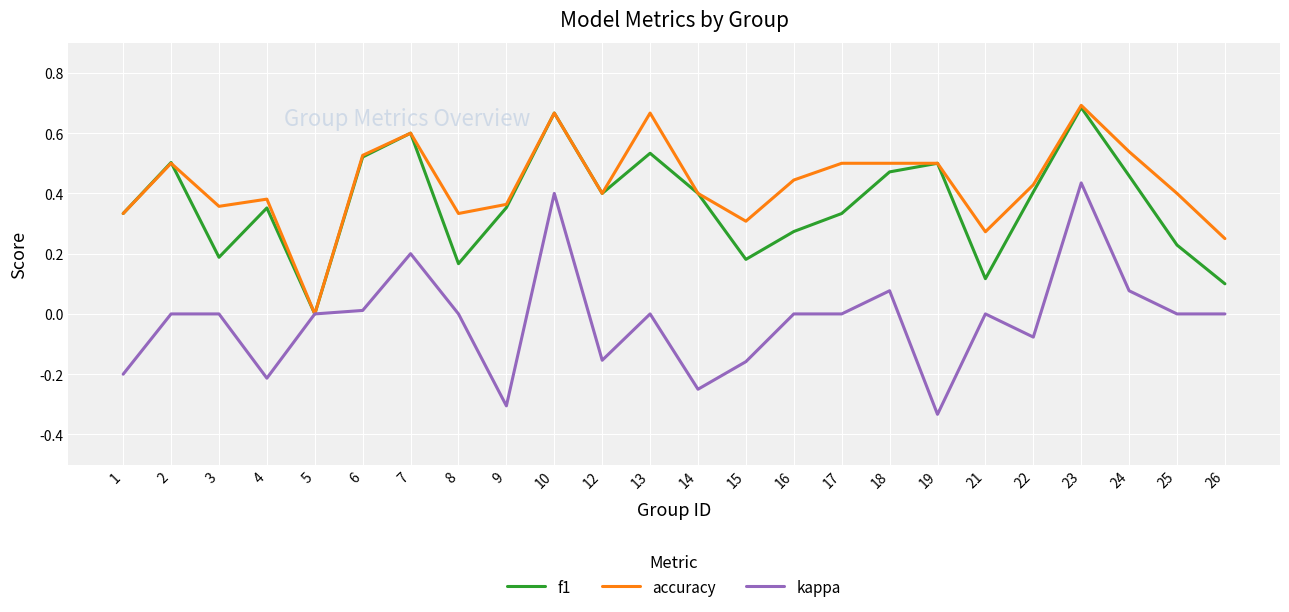

Is the value of kappa at 18 greater than the value of accuracy at 21?

No